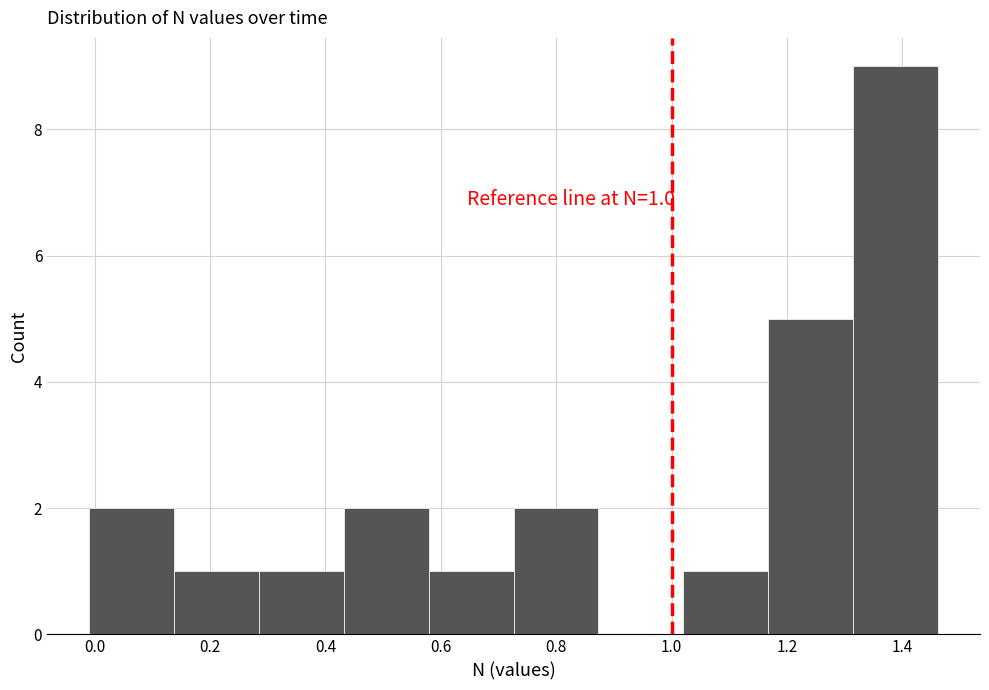

Which range on the x-axis has the tallest bar?

1.32 to 1.46